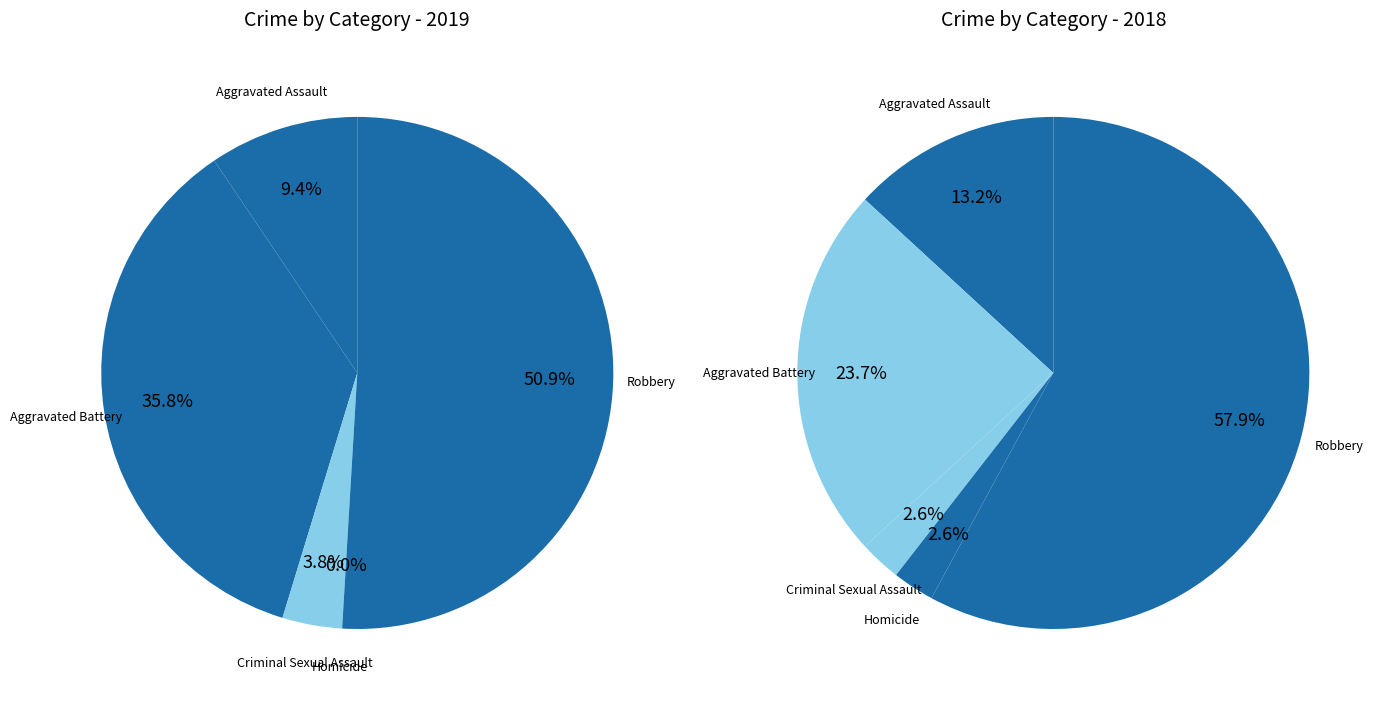

Between values_2019 and 2, which series saw the biggest shift?

values_2018